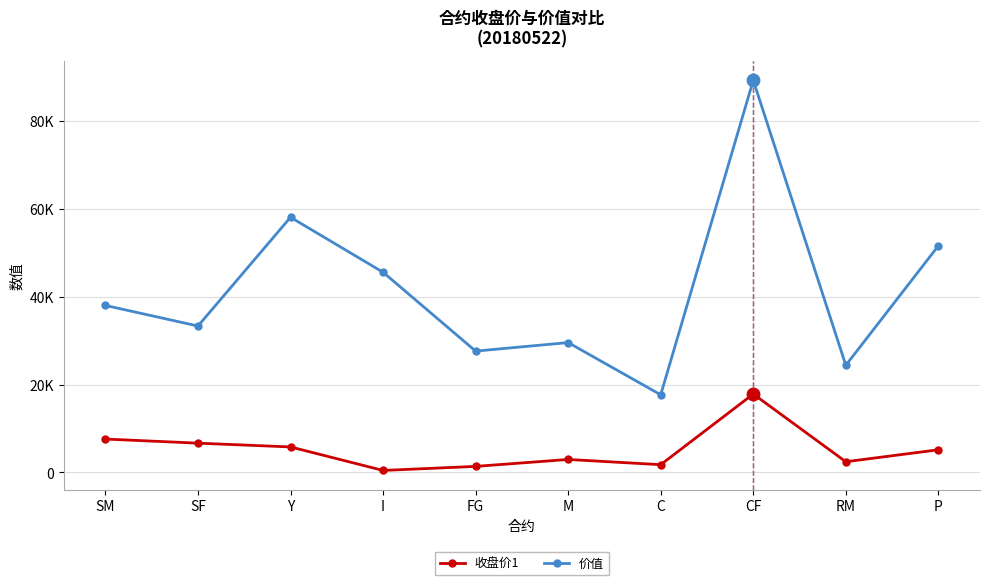

Which has a higher value, Y or C?

Y